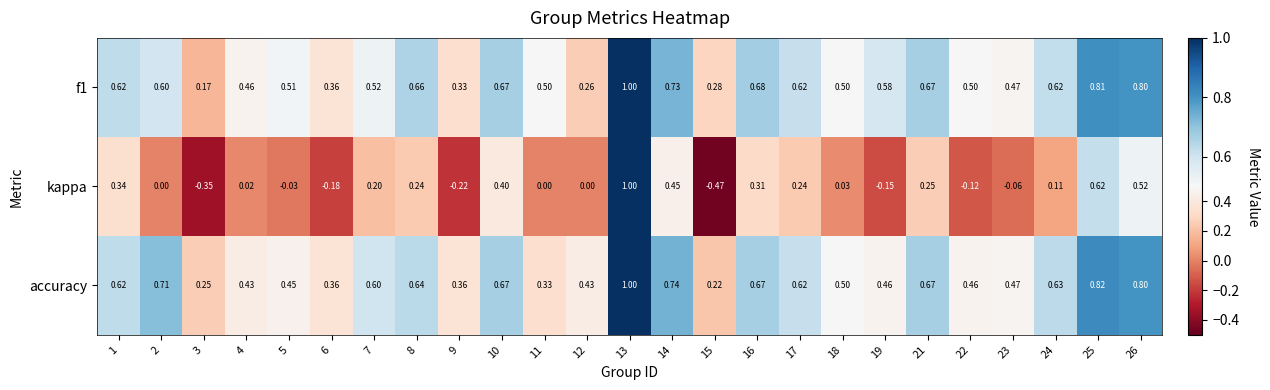

Between 15 and 19, which series saw the biggest shift?

kappa